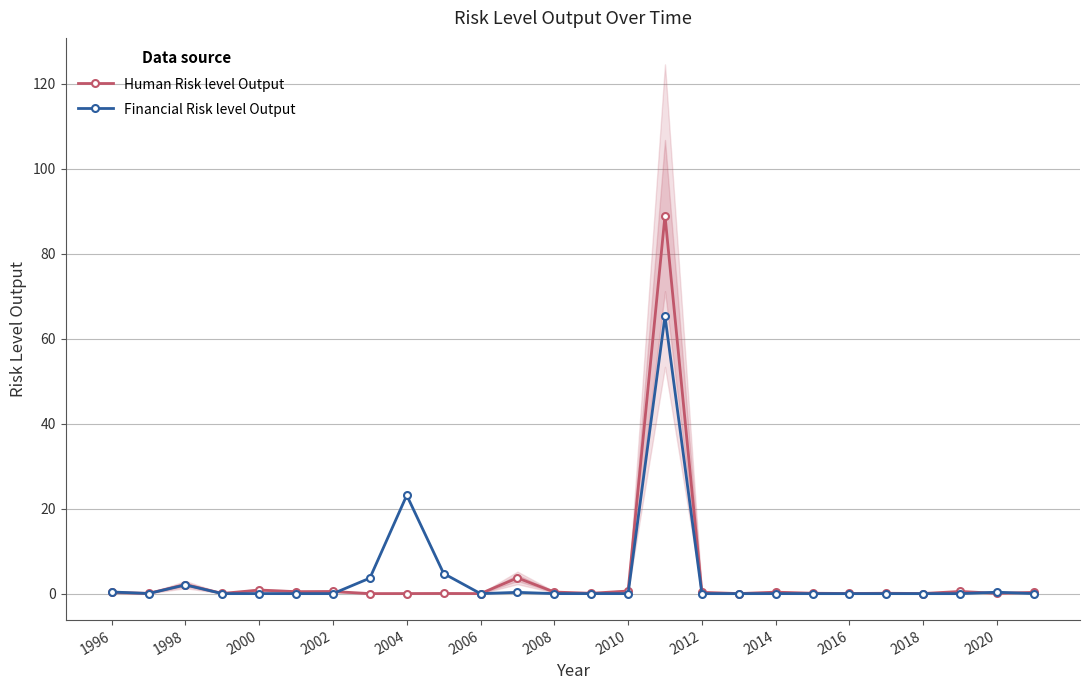

After their last crossing, which series has the higher values: Human Risk level Output or Financial Risk level Output?

Human Risk level Output